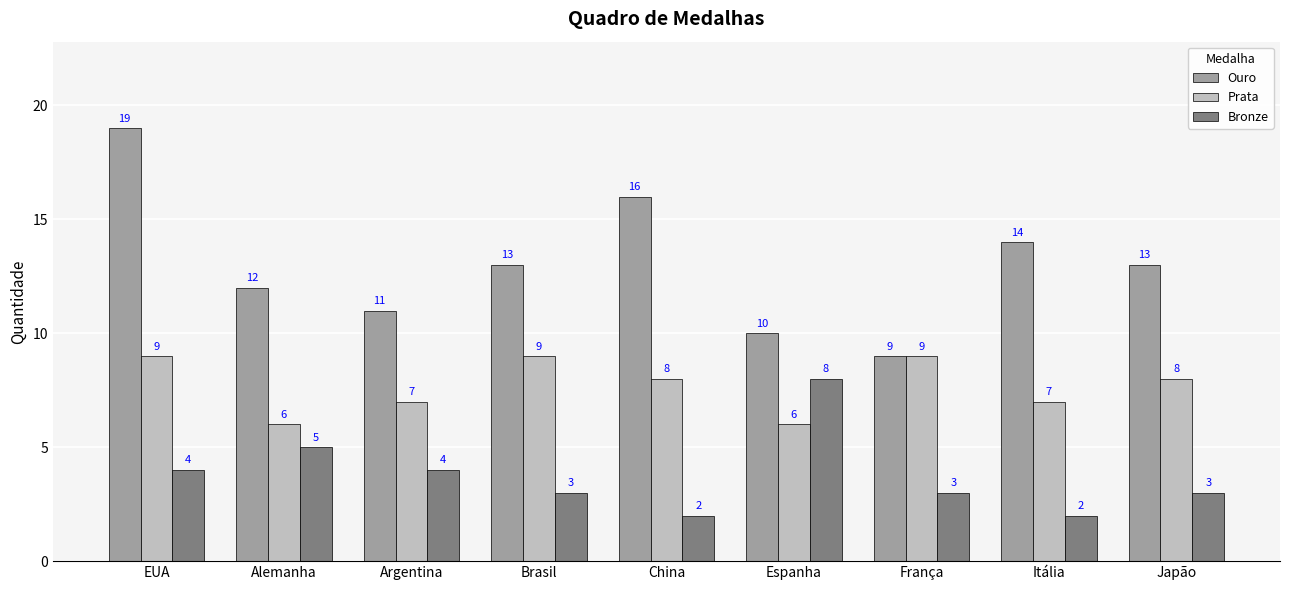

Are the bars grouped side by side (vs. stacked)?

Yes